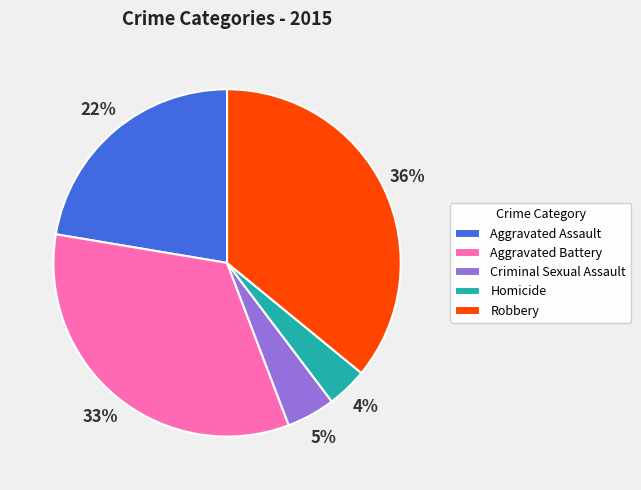

True or false: Aggravated Battery accounts for 33% of the total.

True